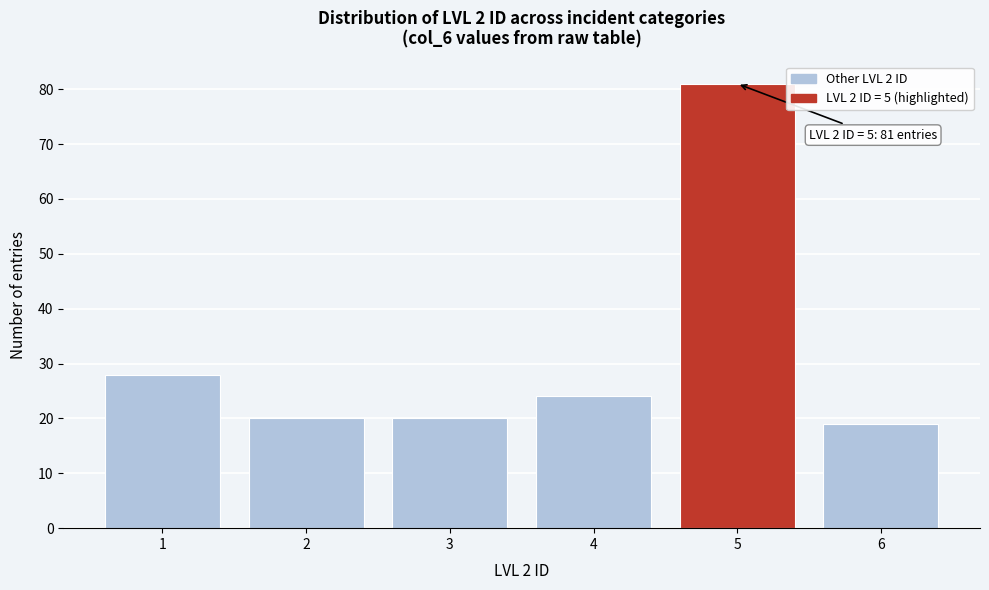

Reading left to right, what are all the values shown in this chart?

28	20	20	24	81	19